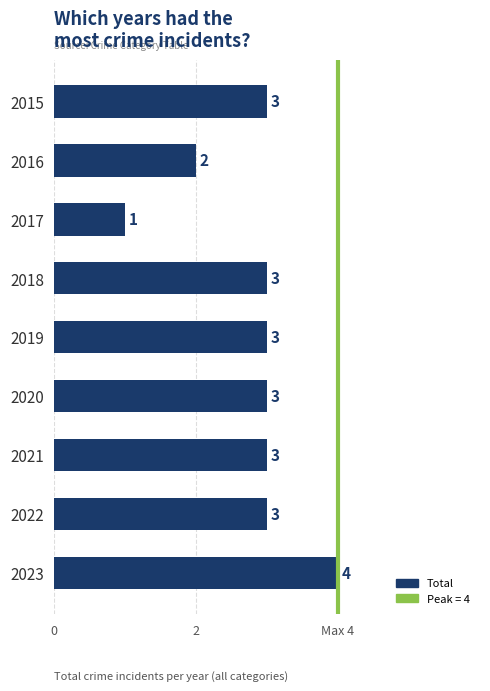

Are the bars grouped side by side (vs. stacked)?

No